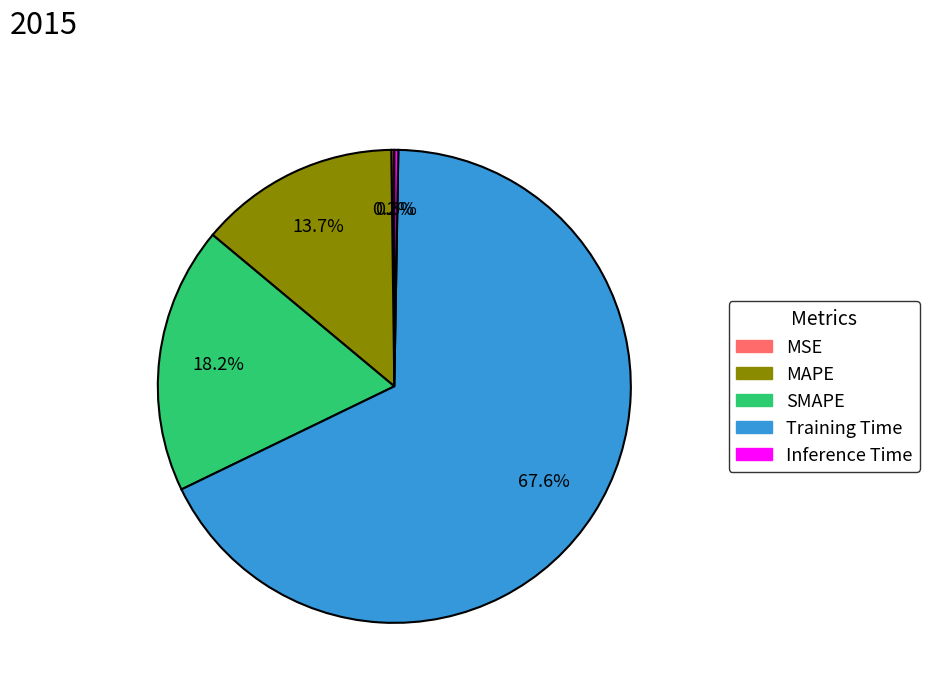

How much of the chart is everything except MAPE?

86.3%